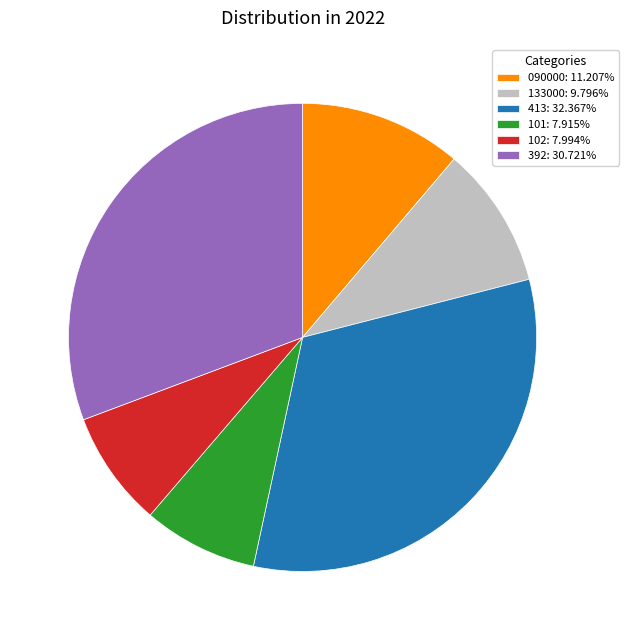

What is the ratio of the value at 392: 30.721% to the value at 413: 32.367%?

0.9